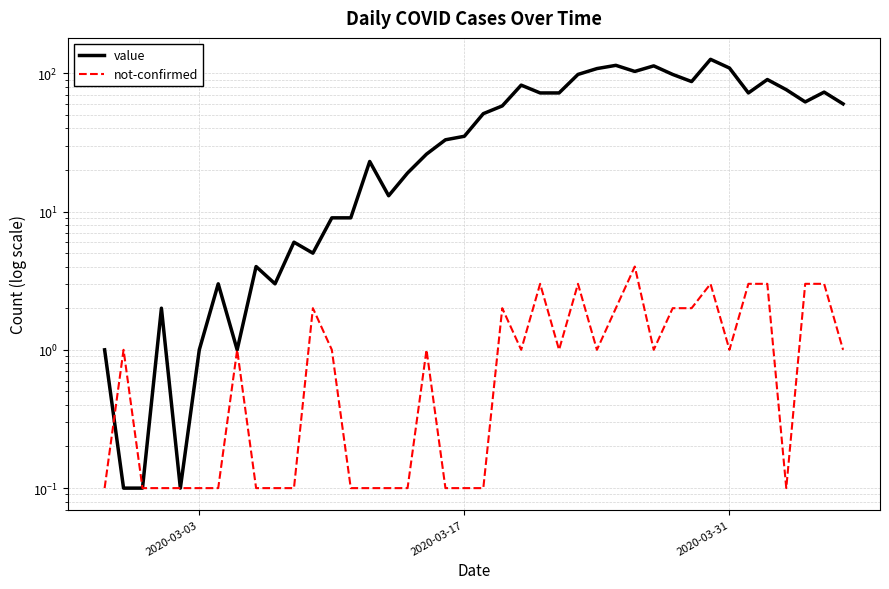

How many interior local peaks does the not-confirmed series have?

9